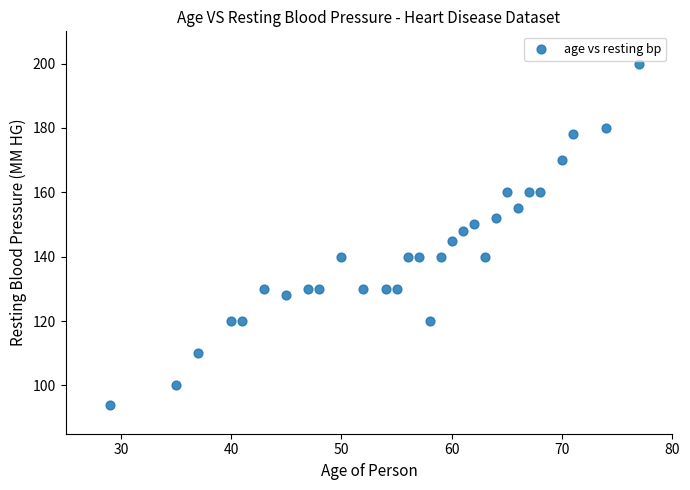

What is the range of Y values (max minus min)?

106